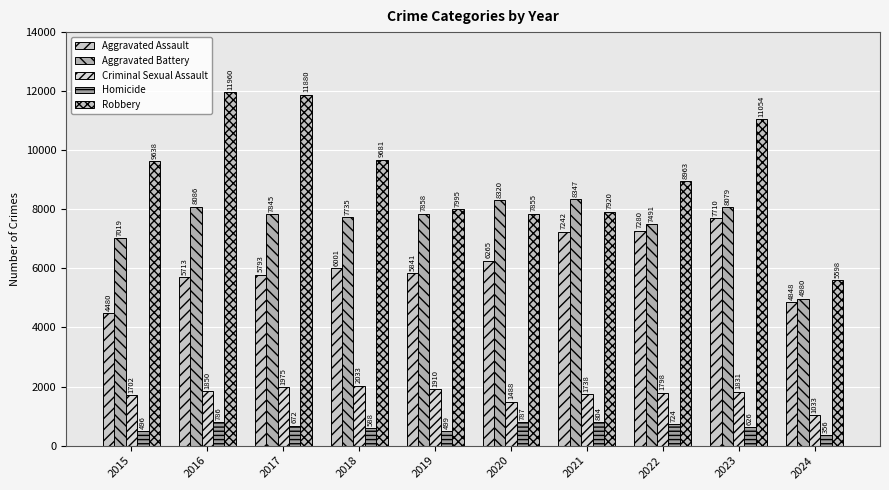

Reading right to left, transcribe all the data shown in this chart.

Aggravated Assault: 2024=4848	2023=7710	2022=7280	2021=7242	2020=6265	2019=5841	2018=6001	2017=5793	2016=5713	2015=4480
Aggravated Battery: 2024=4980	2023=8079	2022=7491	2021=8347	2020=8320	2019=7858	2018=7735	2017=7845	2016=8086	2015=7019
Criminal Sexual Assault: 2024=1033	2023=1831	2022=1798	2021=1738	2020=1488	2019=1910	2018=2033	2017=1975	2016=1850	2015=1702
Homicide: 2024=356	2023=626	2022=724	2021=804	2020=787	2019=499	2018=588	2017=672	2016=786	2015=496
Robbery: 2024=5598	2023=11054	2022=8963	2021=7920	2020=7855	2019=7995	2018=9681	2017=11880	2016=11960	2015=9638